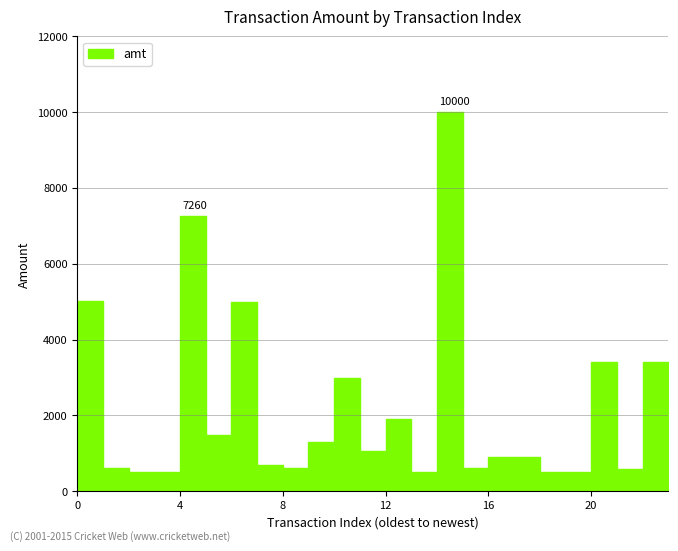

Between 22 and 6, which is larger?

6